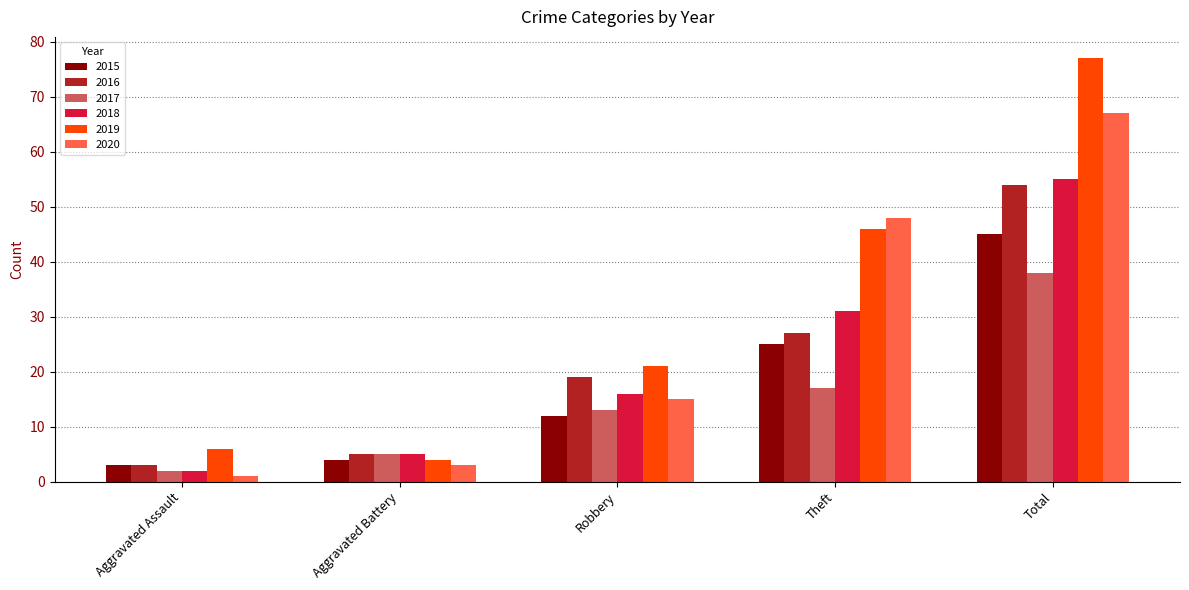

True or false: 2016 has a value of 27 at Theft.

True